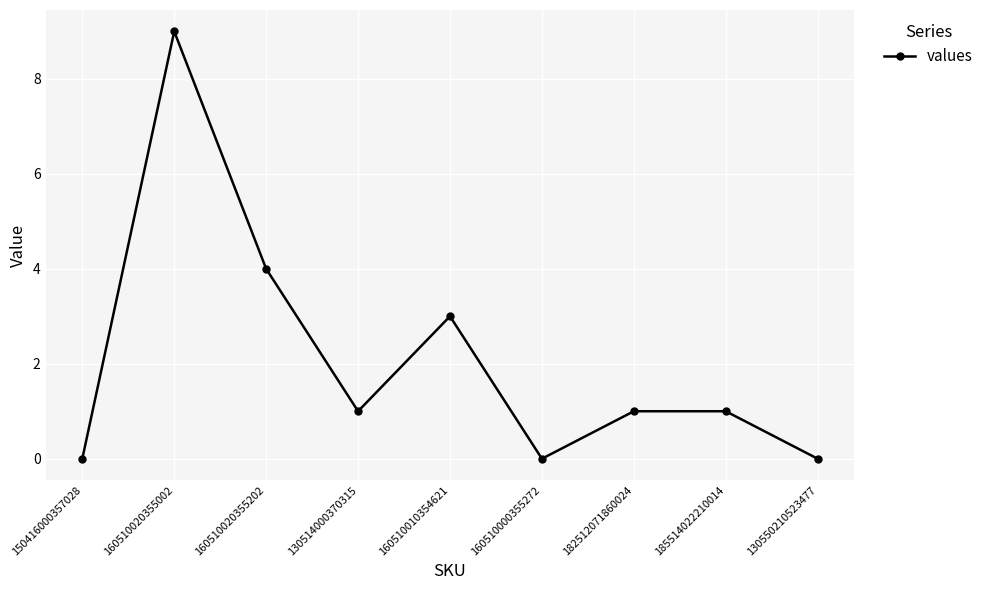

What is the average value?

2